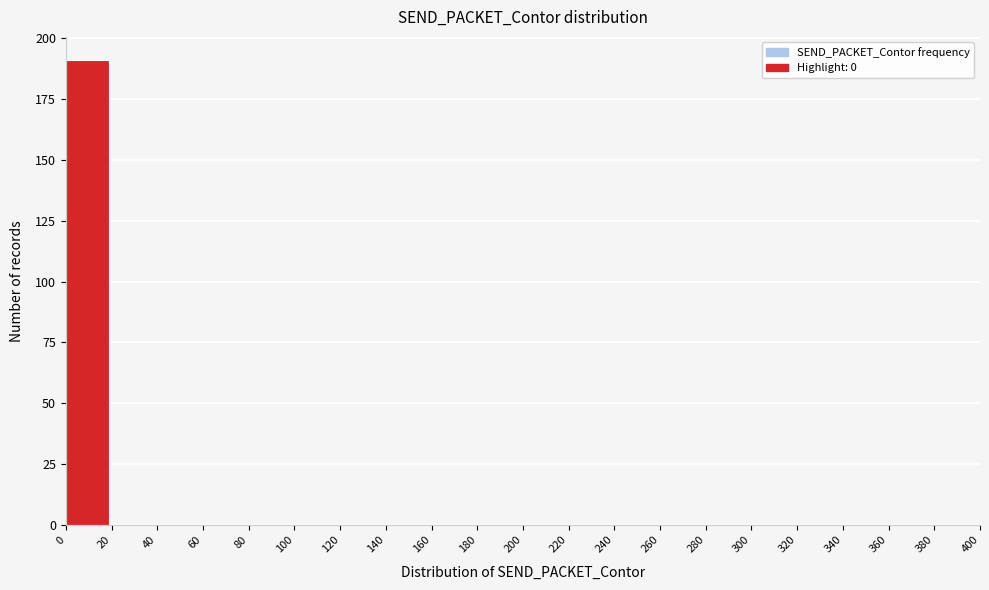

Reading left to right, list every bar in this chart as the range it spans on the x-axis followed by its height. The values are not printed on the chart, so give them approximately, as read against the axis.

0 to 20: 190
20 to 40: 0
40 to 60: 0
60 to 80: 0
80 to 100: 0
100 to 120: 0
120 to 140: 0
140 to 160: 0
160 to 180: 0
180 to 200: 0
200 to 220: 0
220 to 240: 0
240 to 260: 0
260 to 280: 0
280 to 300: 0
300 to 320: 0
320 to 340: 0
340 to 360: 0
360 to 380: 0
380 to 400: 0